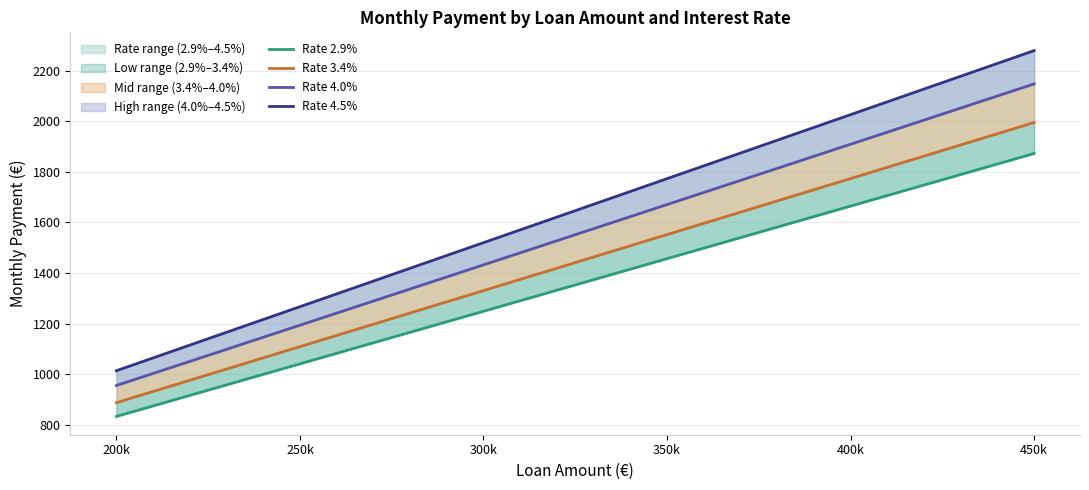

Is it true that Rate 4.0% equals 928.1 at 18?

False